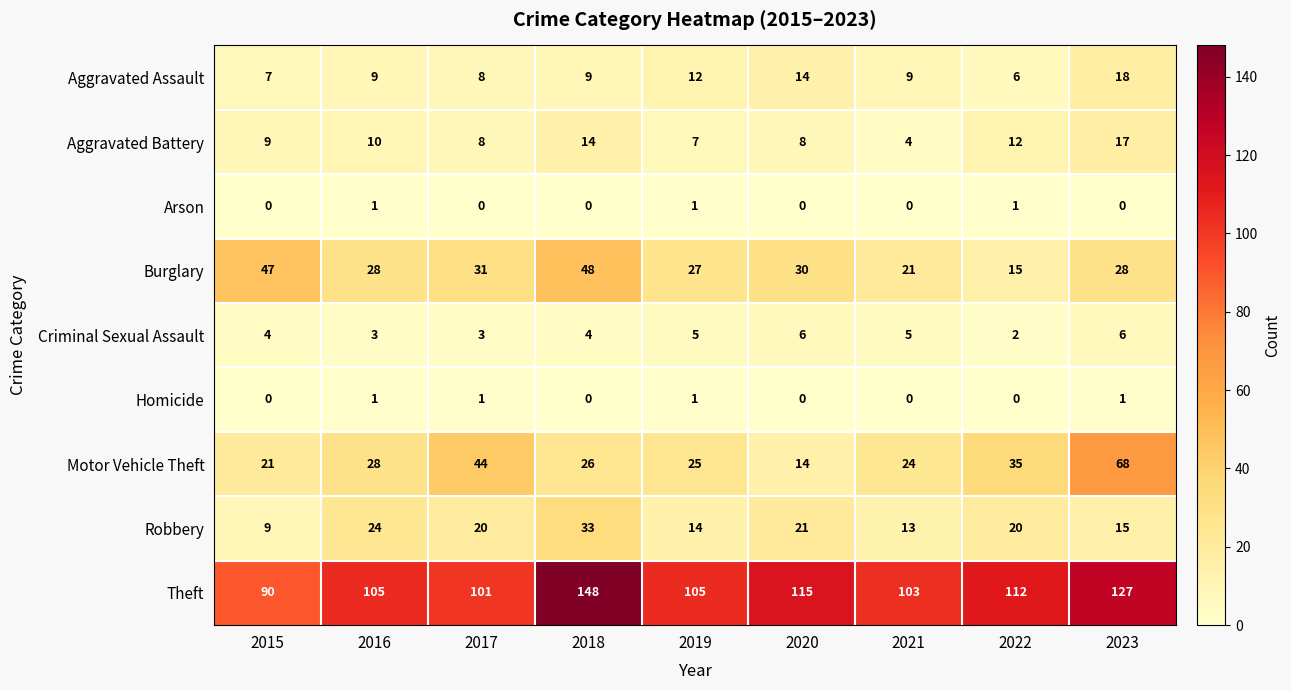

Rank the categories by Motor Vehicle Theft value from lowest to highest.

2020, 2015, 2021, 2019, 2018, 2016, 2022, 2017, 2023